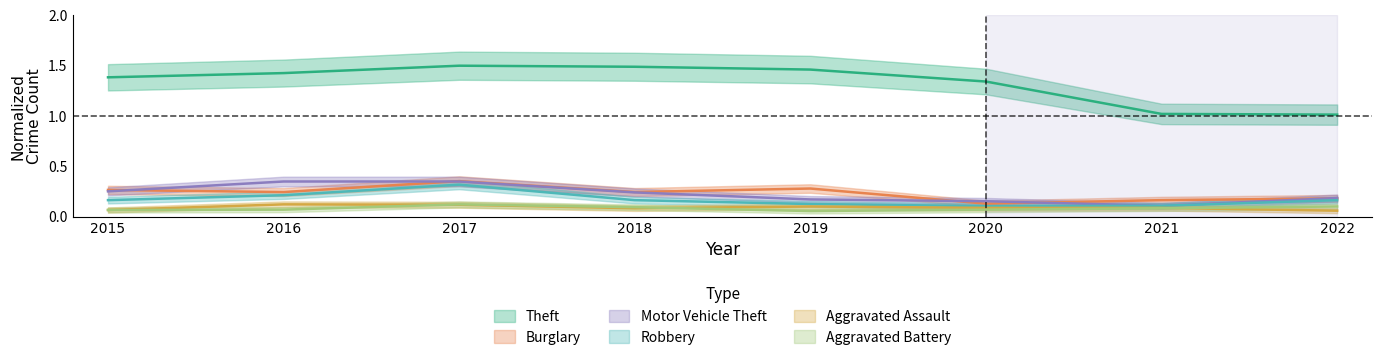

What is the sum of the Burglary values at 2021 and 2019?

0.4